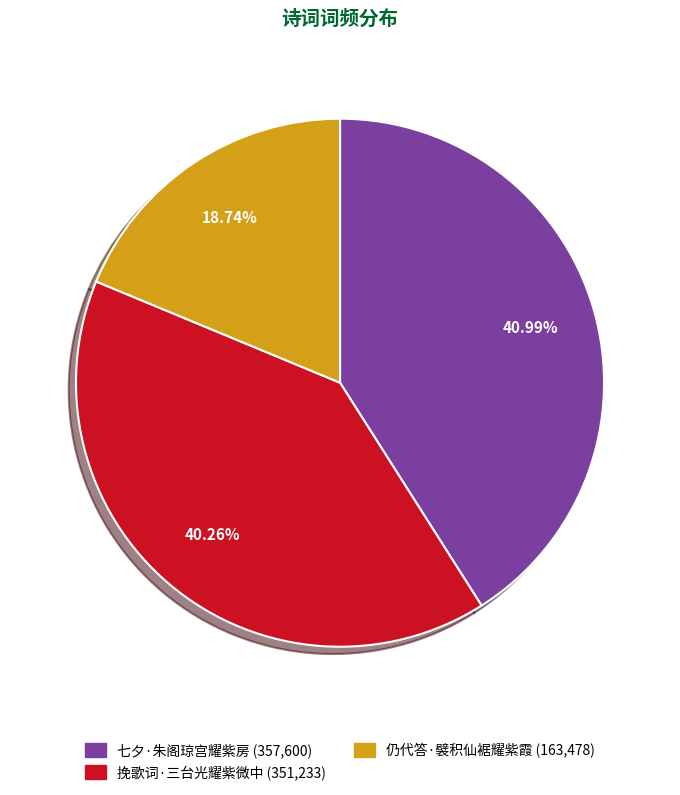

To the nearest percent, what percentage of the pie is 挽歌词·三台光耀紫微中?

40%